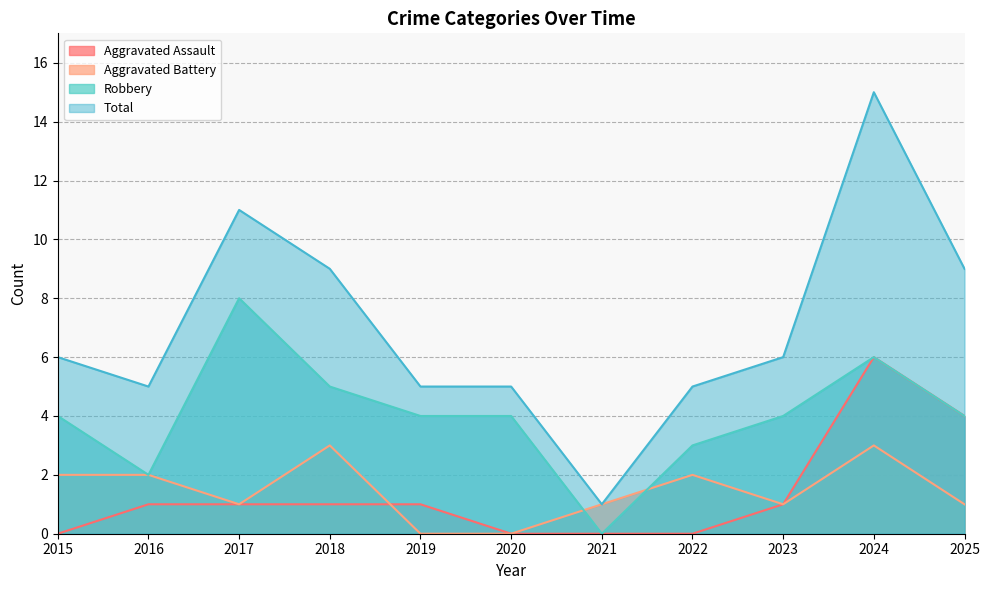

What are all the series names shown in the legend?

Aggravated Assault, Aggravated Battery, Robbery, Total